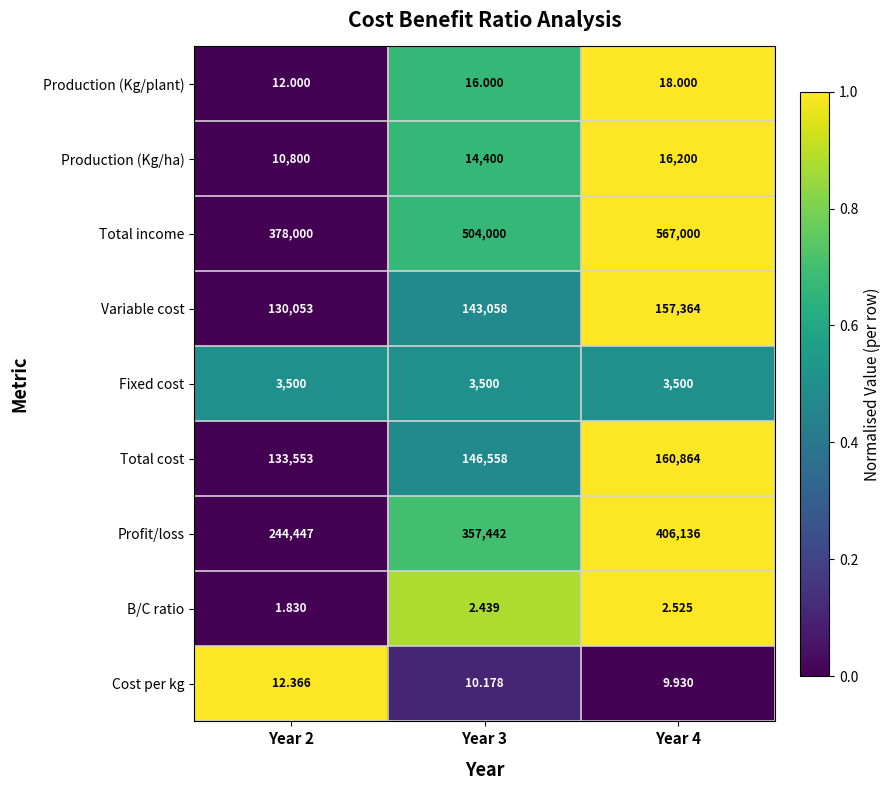

Between Year 2 and Year 3, which series saw the biggest shift?

Total income